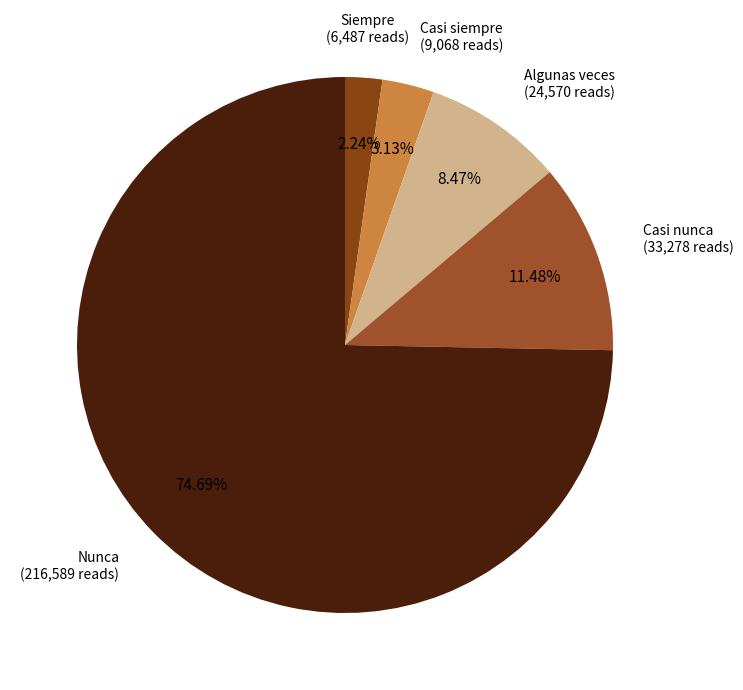

Rank the categories by value from lowest to highest.

Siempre, Casi siempre, Algunas veces, Casi nunca, Nunca